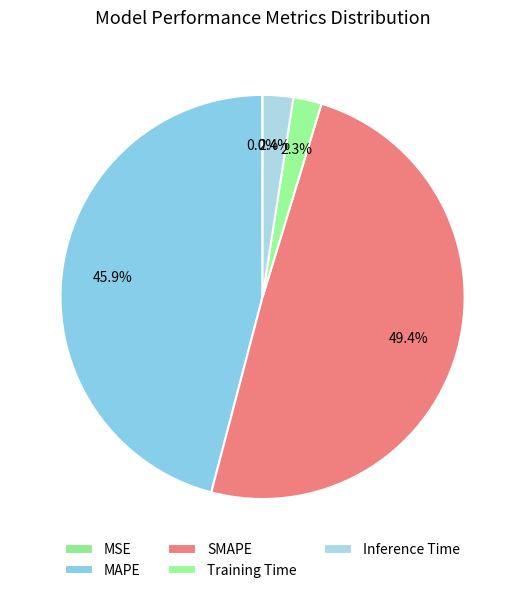

What is the smallest slice in the pie chart?

MSE